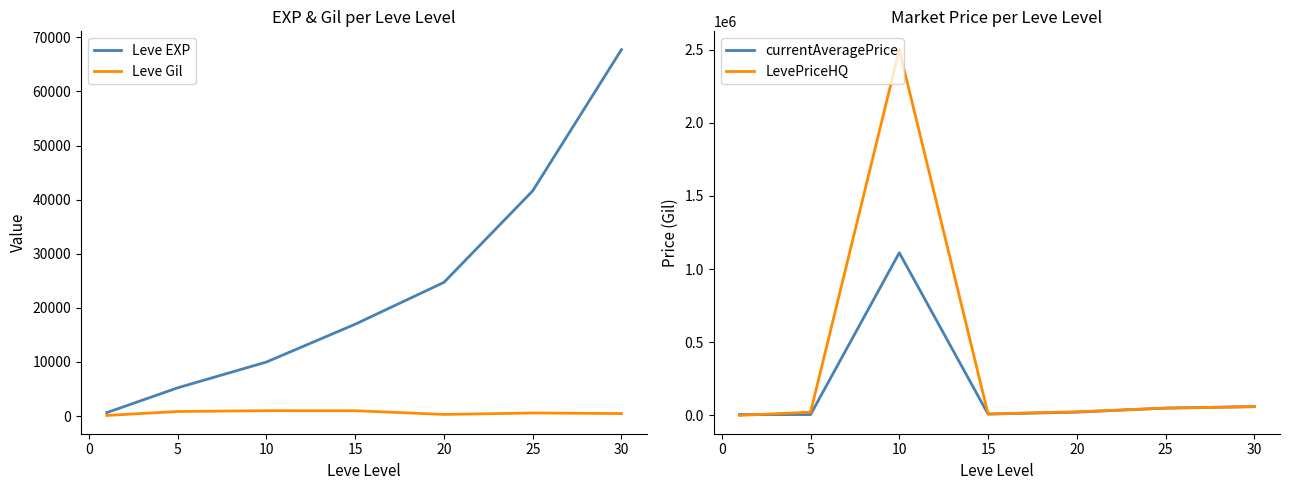

What is the sum of all Leve Gil values?

4239